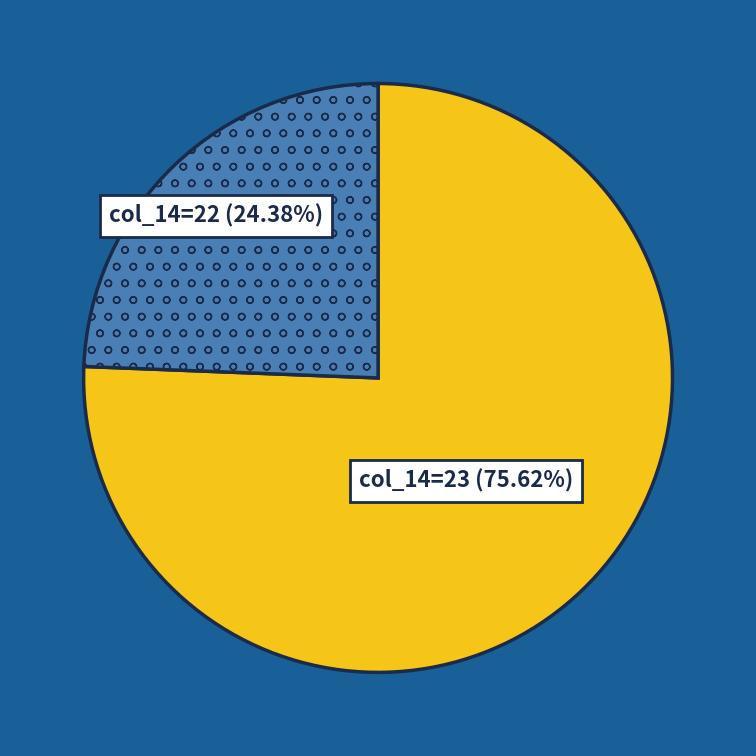

To the nearest percent, what is the difference between the largest and smallest slice percentages?

51%